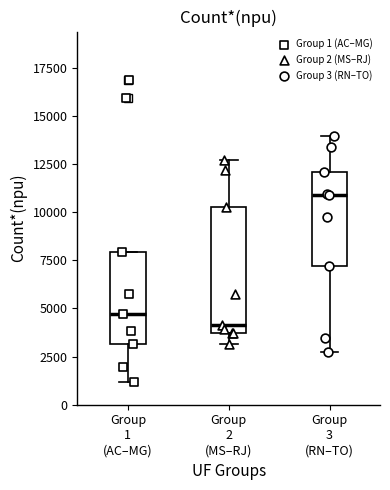

Which box has the lowest median line?

Group 2 (MS–RJ)